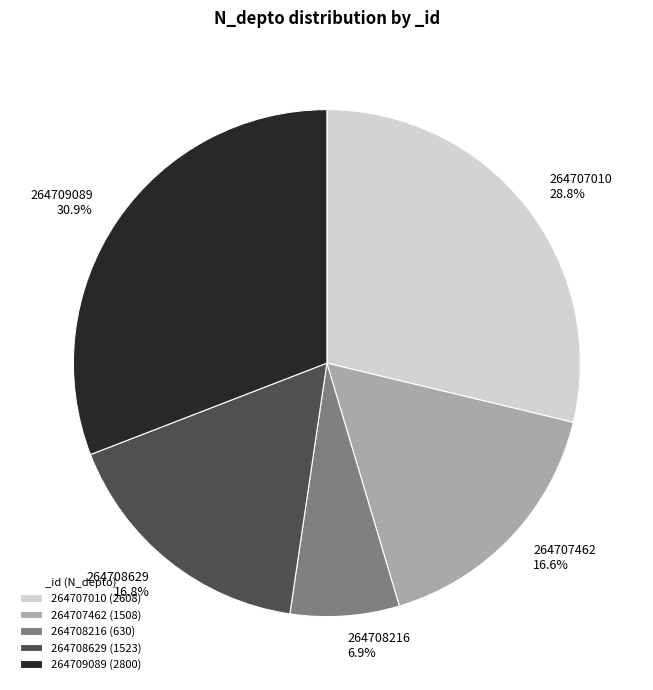

Combined, do 264707462 and 264709089 account for over 50%?

No